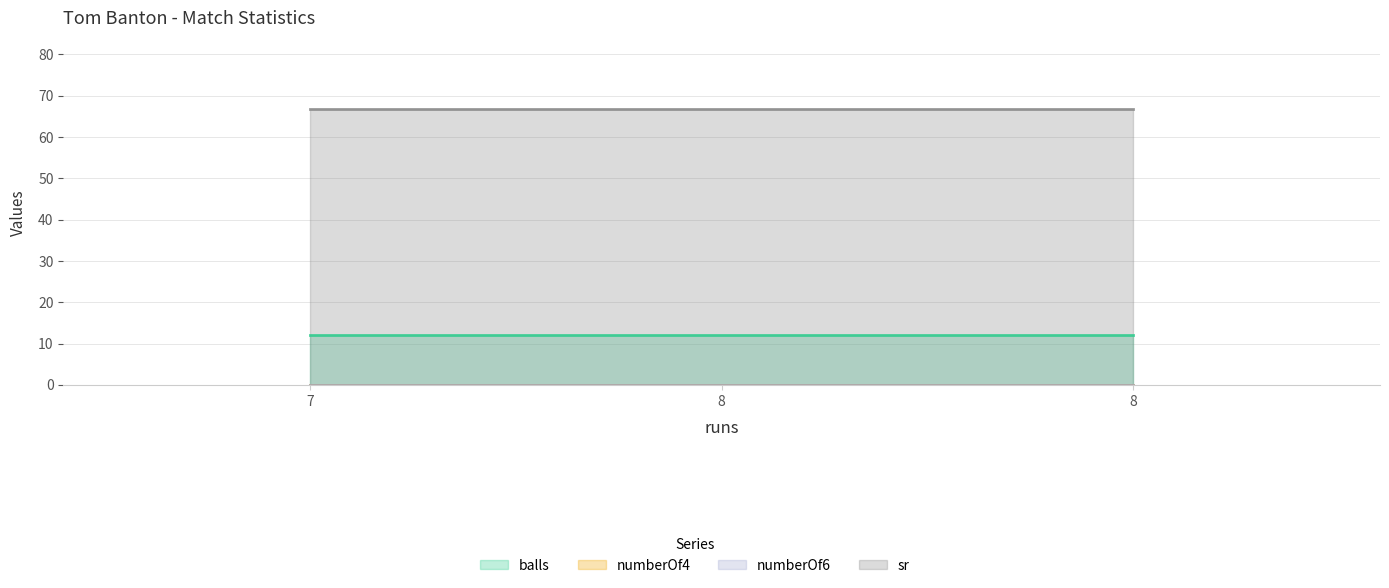

How many lines are shown in the chart?

4